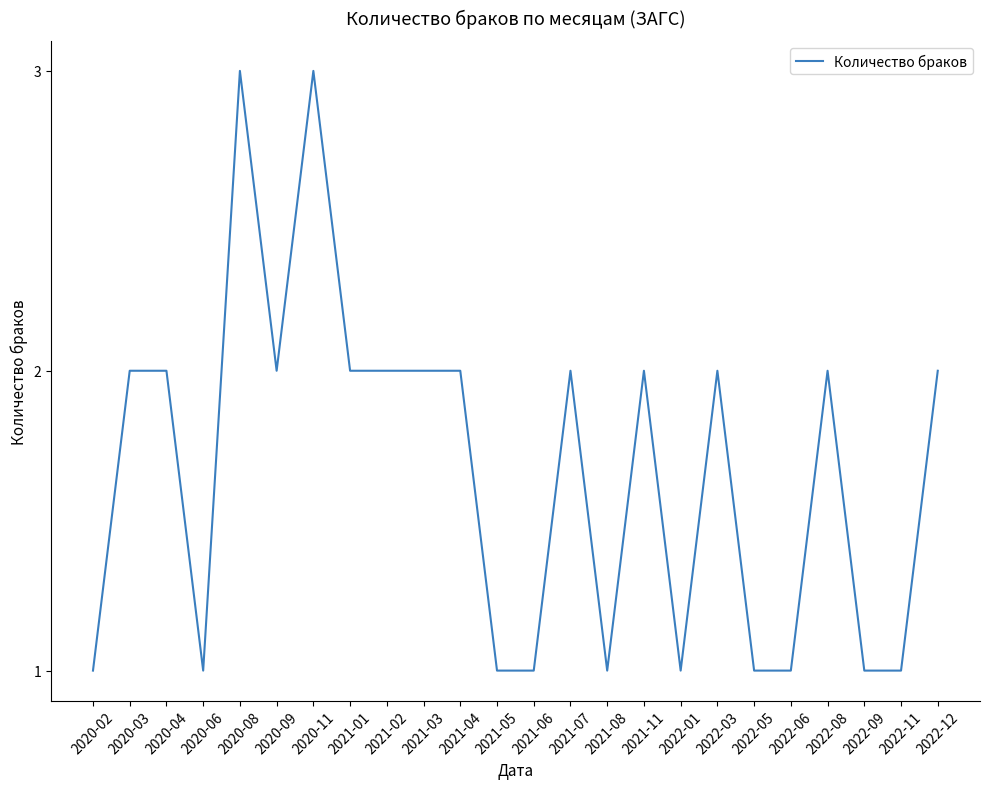

What is the difference between the second highest and minimum values?

2